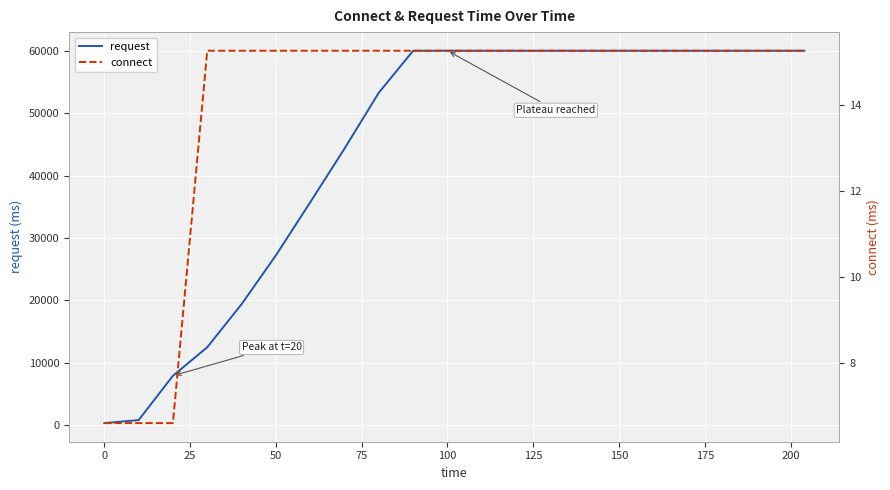

List the series in order of their peak value, lowest first.

connect, request